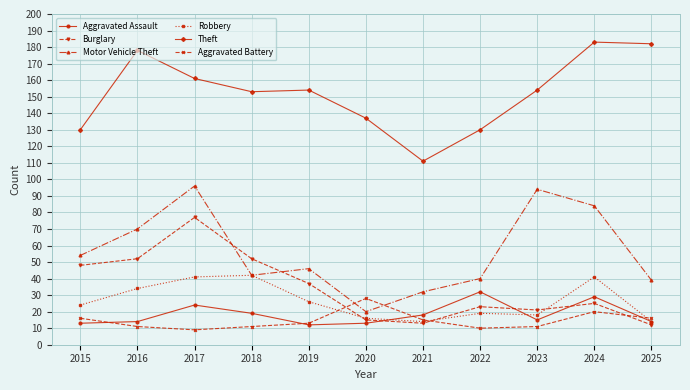

What value does the Motor Vehicle Theft series have at 2019?

46